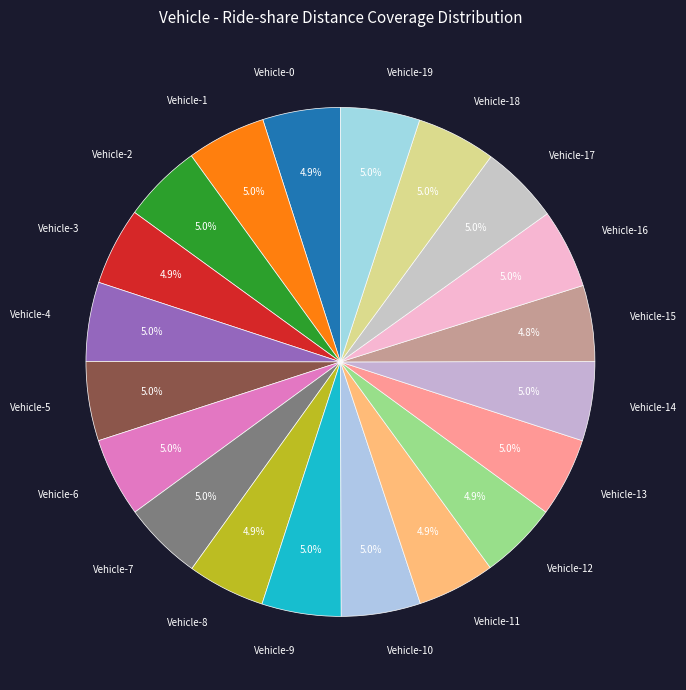

Combined, what portion of the pie is Vehicle-5 and Vehicle-8?

10.0%